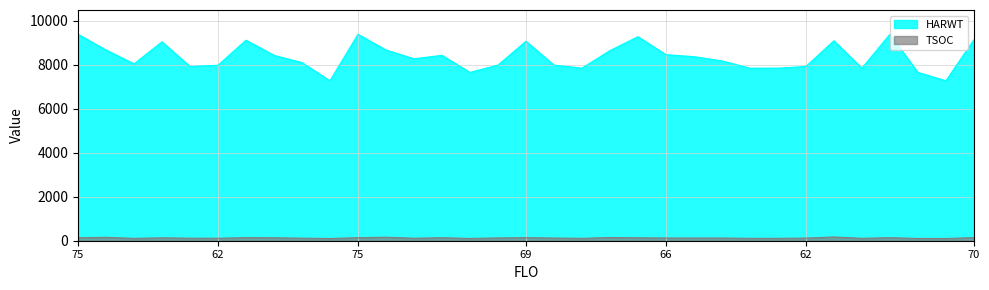

Does the chart have visible grid lines?

Yes